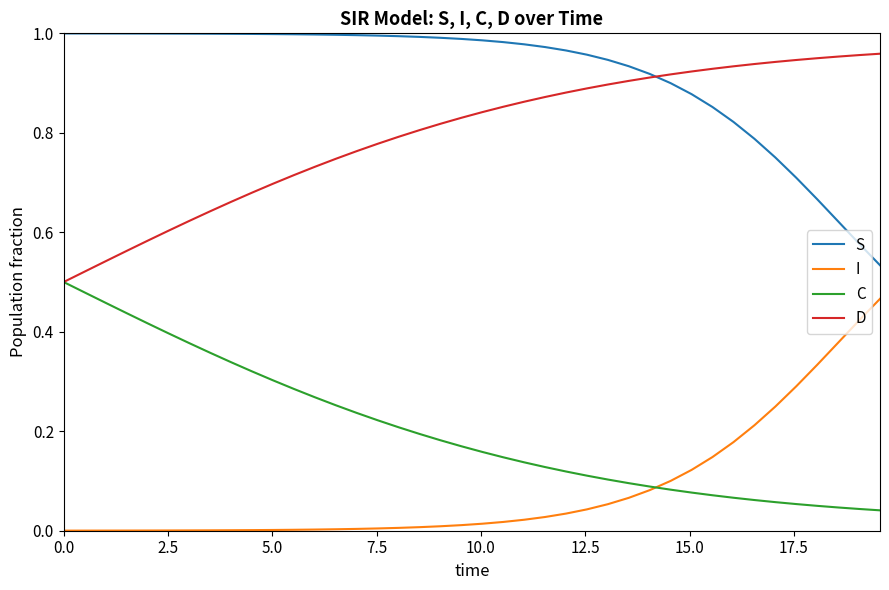

True or false: I and D cross at least once.

False